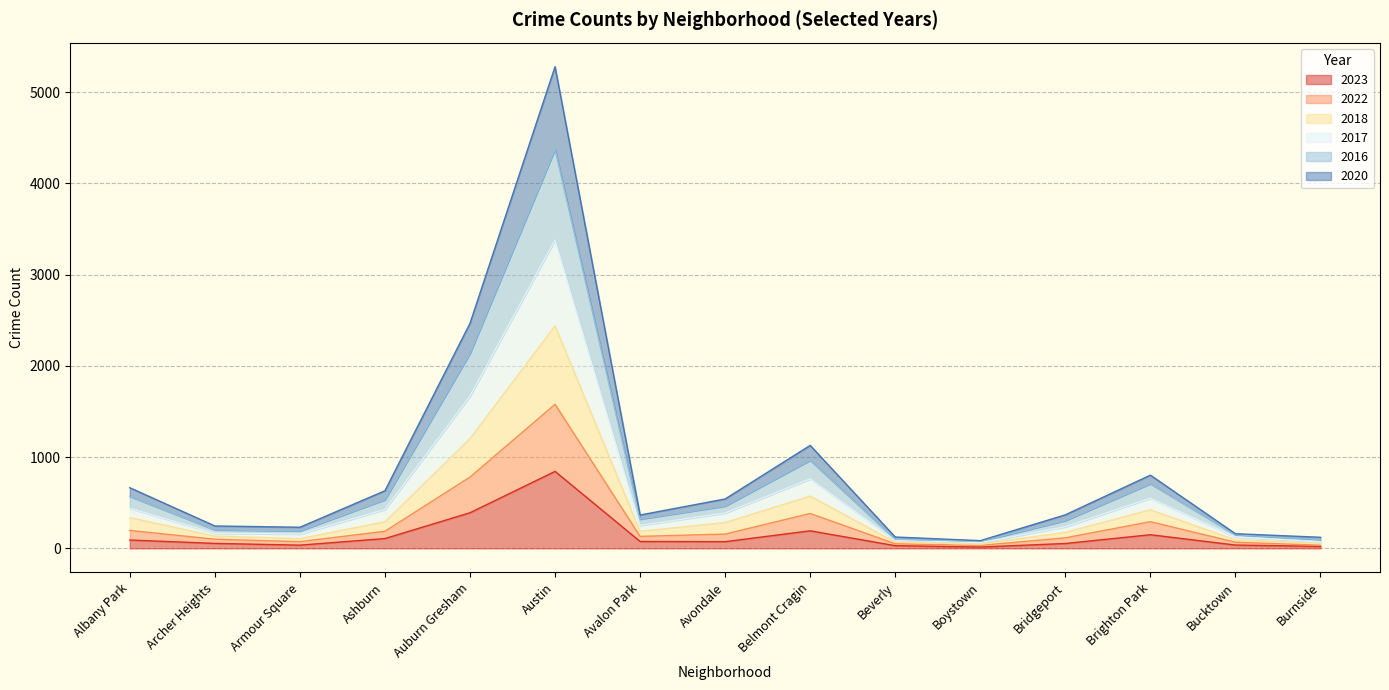

Which category has the lowest value across all series?

Boystown